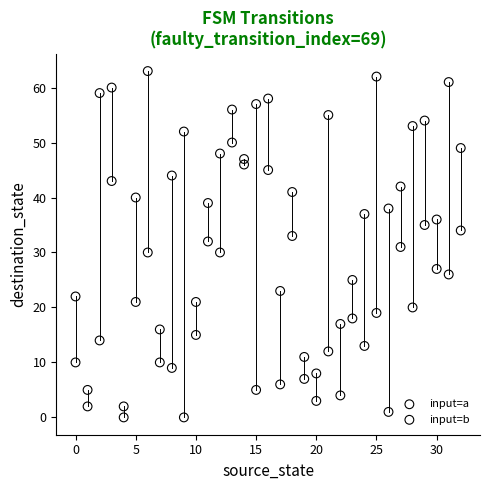

Which series has the widest spread of Y values?

input=a